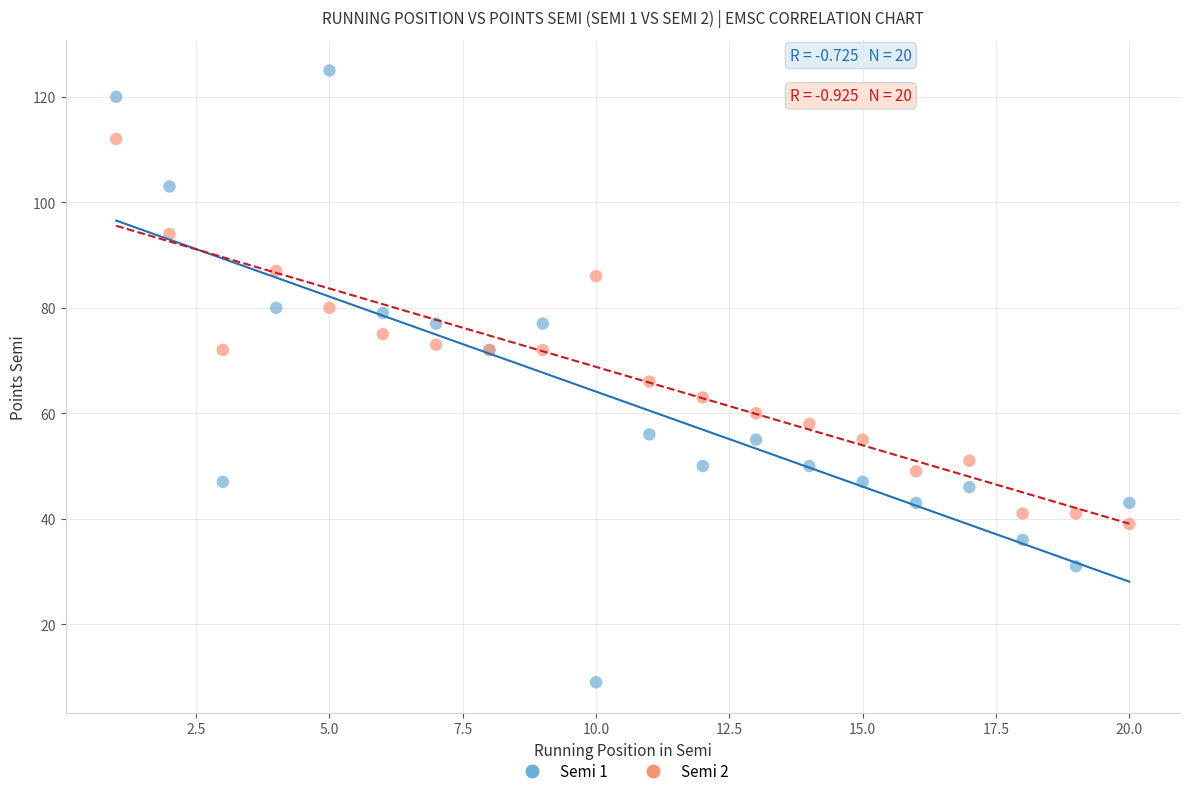

Which series reaches the maximum Y coordinate?

Semi 1